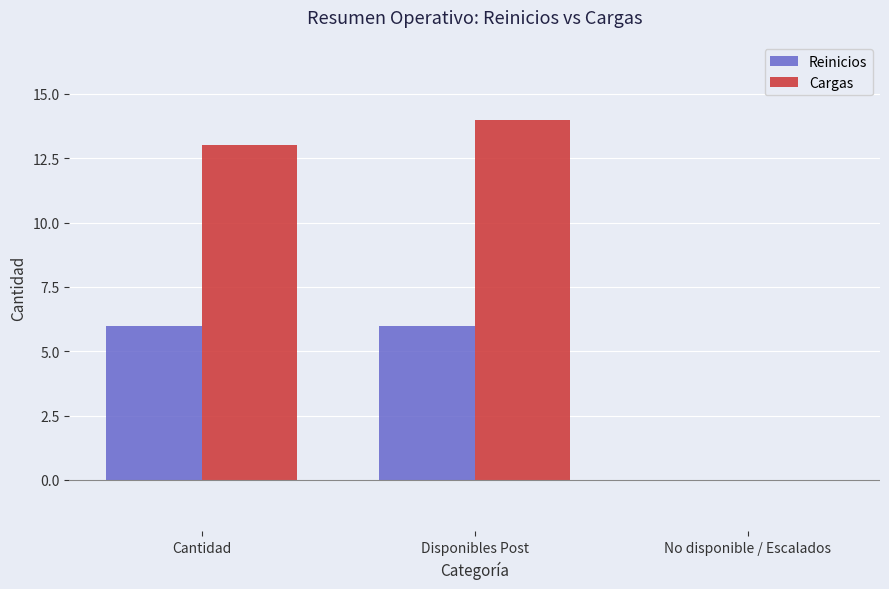

What is the greatest value displayed?

14